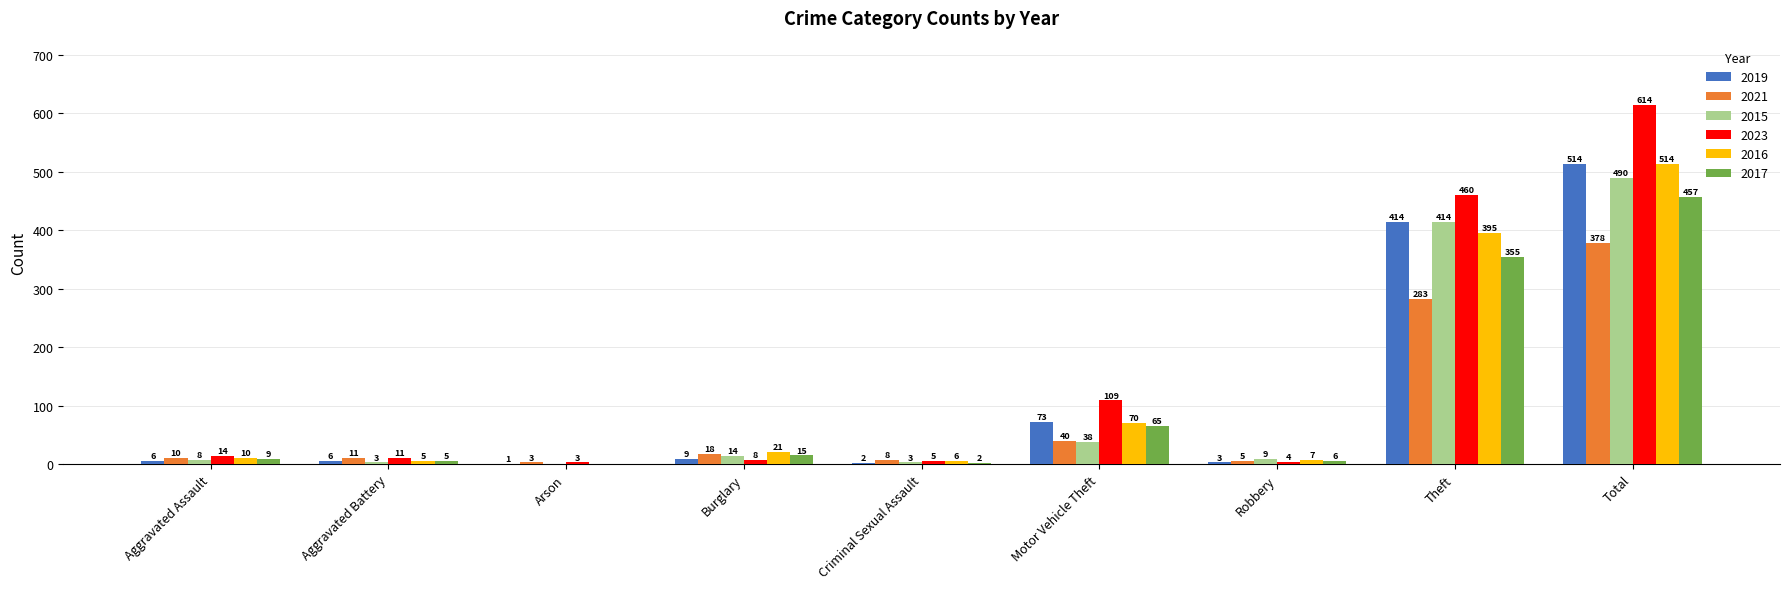

What is the sum of the 2023 values at Motor Vehicle Theft and Criminal Sexual Assault?

114